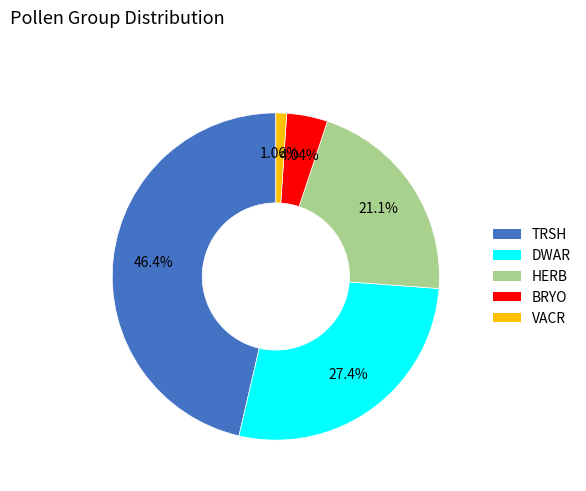

Is BRYO the majority of the pie?

No